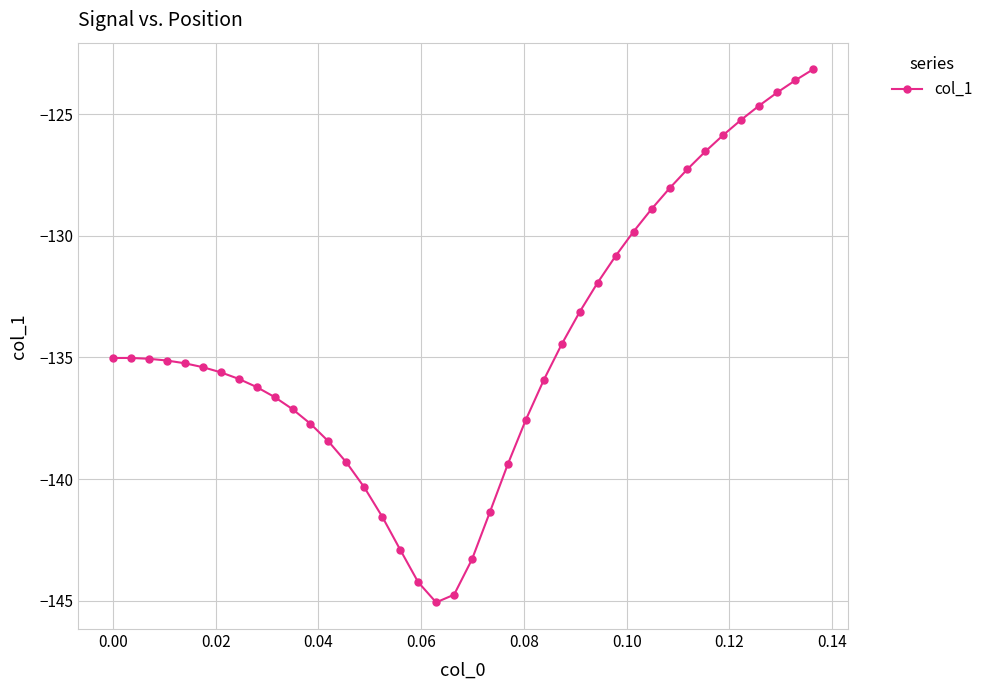

True or false: there are more than 0 points higher than both neighbors.

True